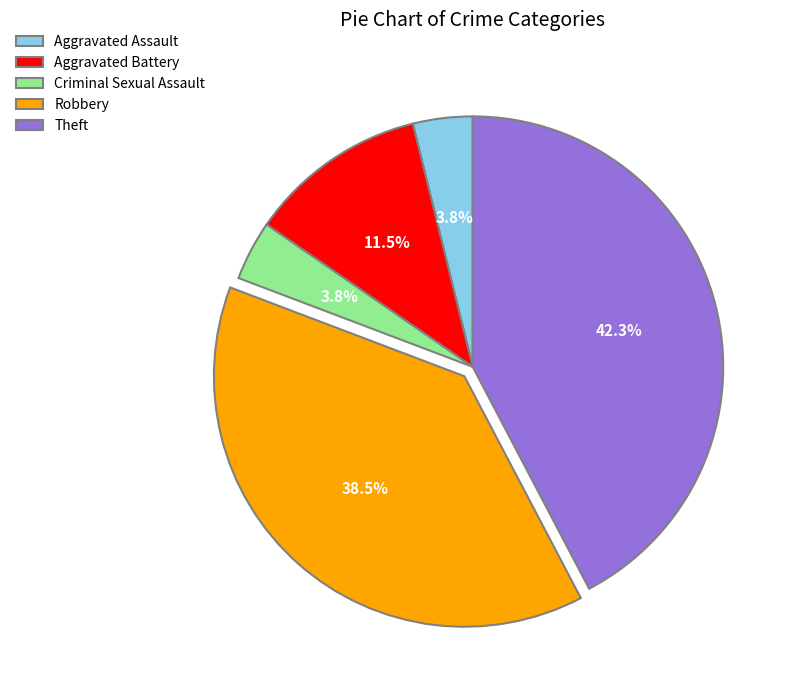

To the nearest percent, what is the difference between the Criminal Sexual Assault and Robbery slice percentages?

35%